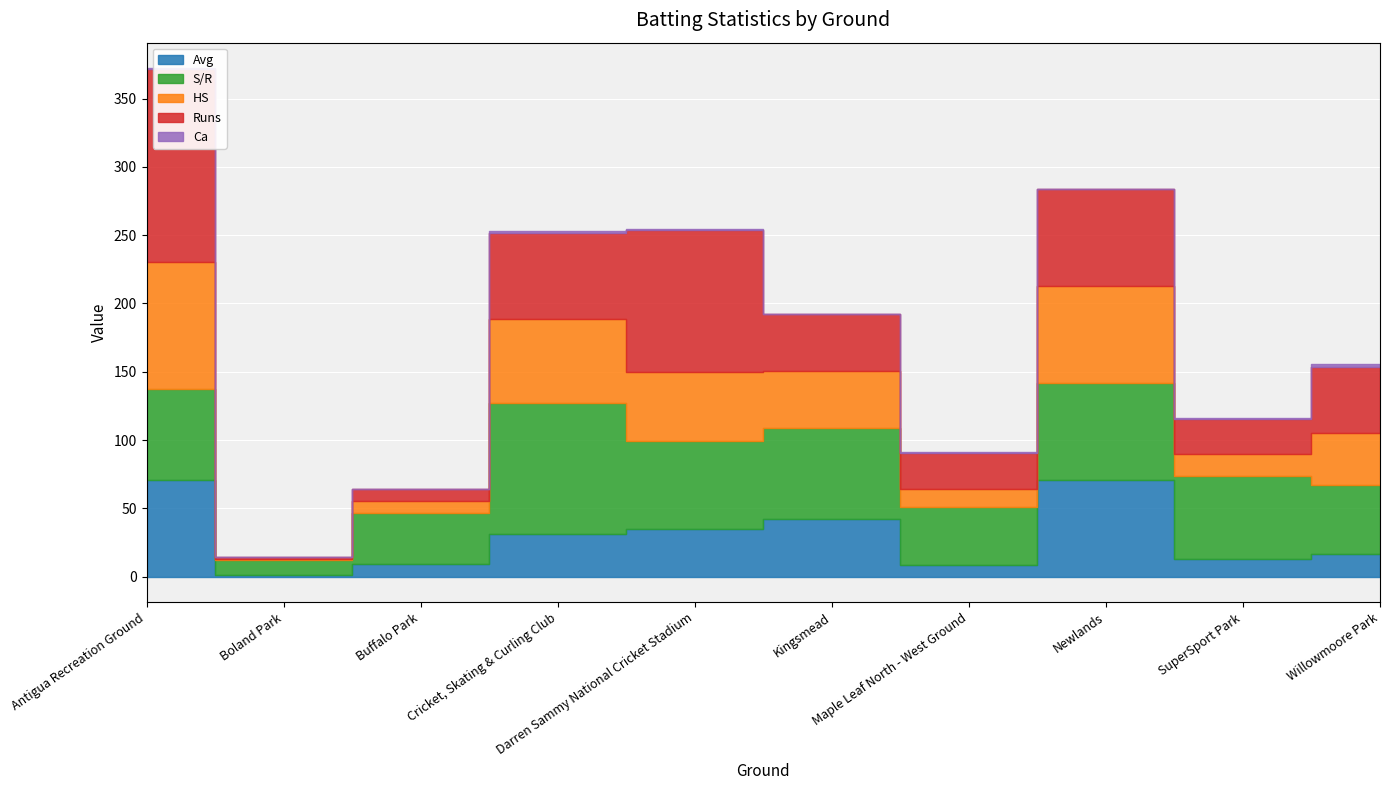

How many lines are shown in the chart?

5